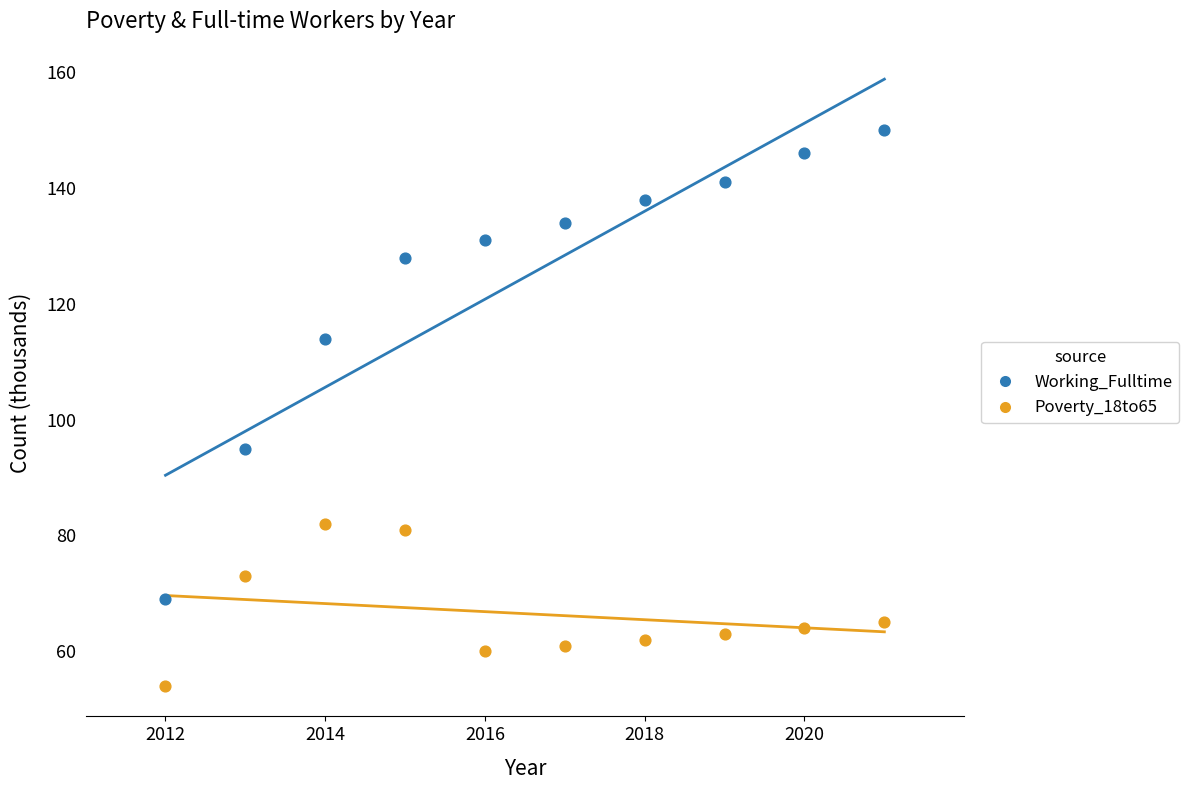

What are all the series names shown in the legend?

Working_Fulltime, Poverty_18to65